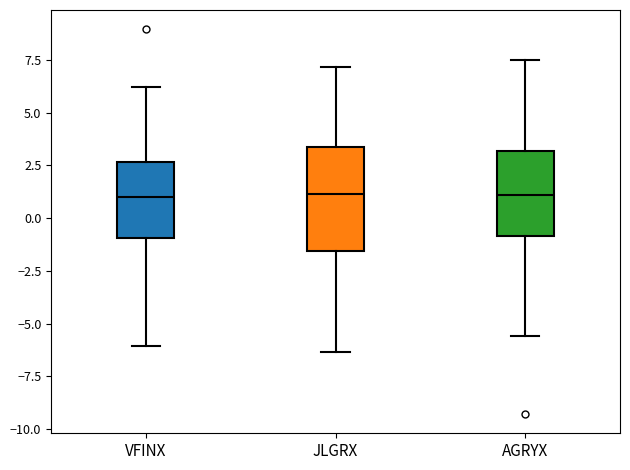

Reading left to right, read every box against the y-axis: the position of its median line, the range the box covers, and the ends of its whiskers. The values are not printed on the chart, so give them approximately, as read against the axis.

VFINX: median 1.0, box -1.0 to 2.5, whiskers -6.0 to 6.0
JLGRX: median 1.0, box -1.5 to 3.5, whiskers -6.5 to 7.0
AGRYX: median 1.0, box -1.0 to 3.0, whiskers -5.5 to 7.5